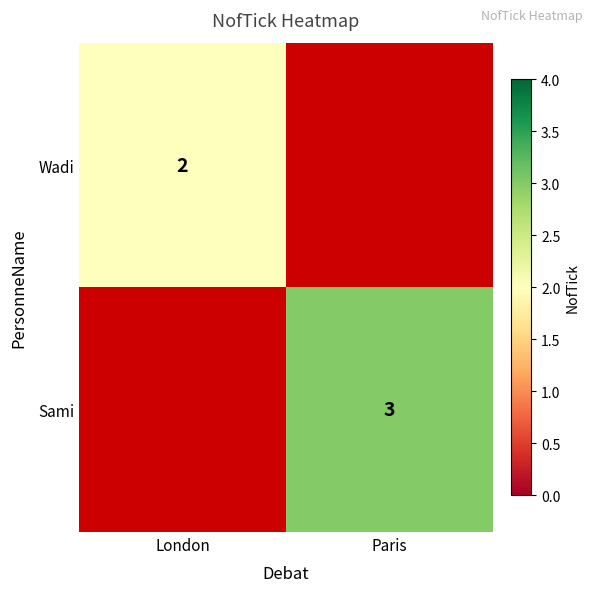

The Wadi series shows 3.2 at London. True or false?

False